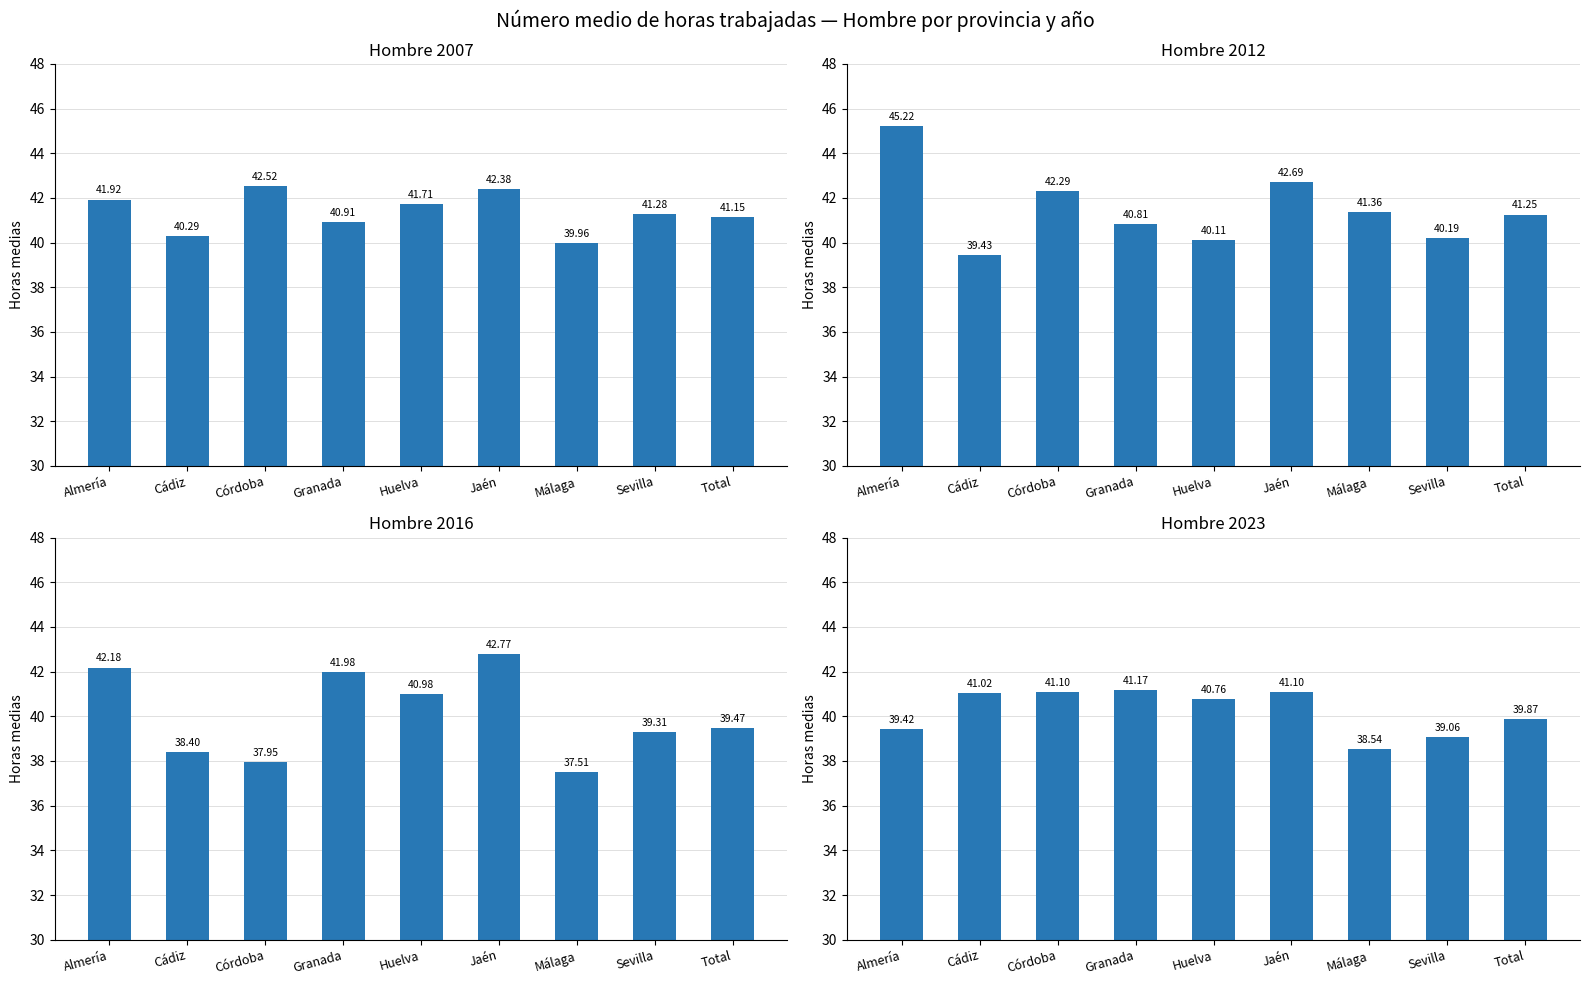

How many categories are shown in the chart?

9